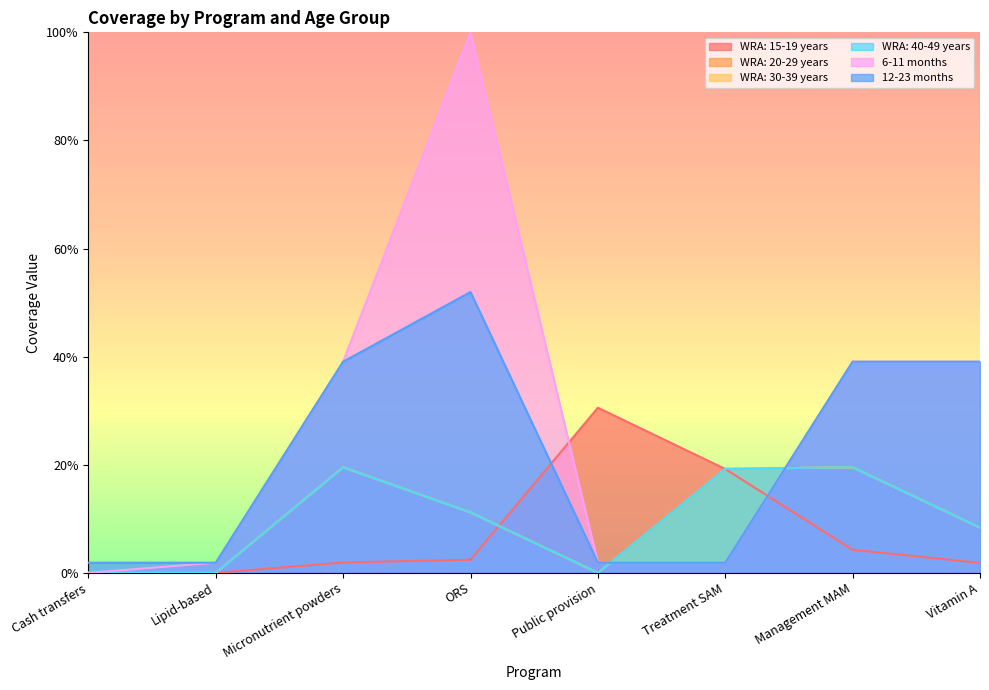

What are all the series names shown in the legend?

WRA: 15-19 years, WRA: 20-29 years, WRA: 30-39 years, WRA: 40-49 years, 6-11 months, 12-23 months